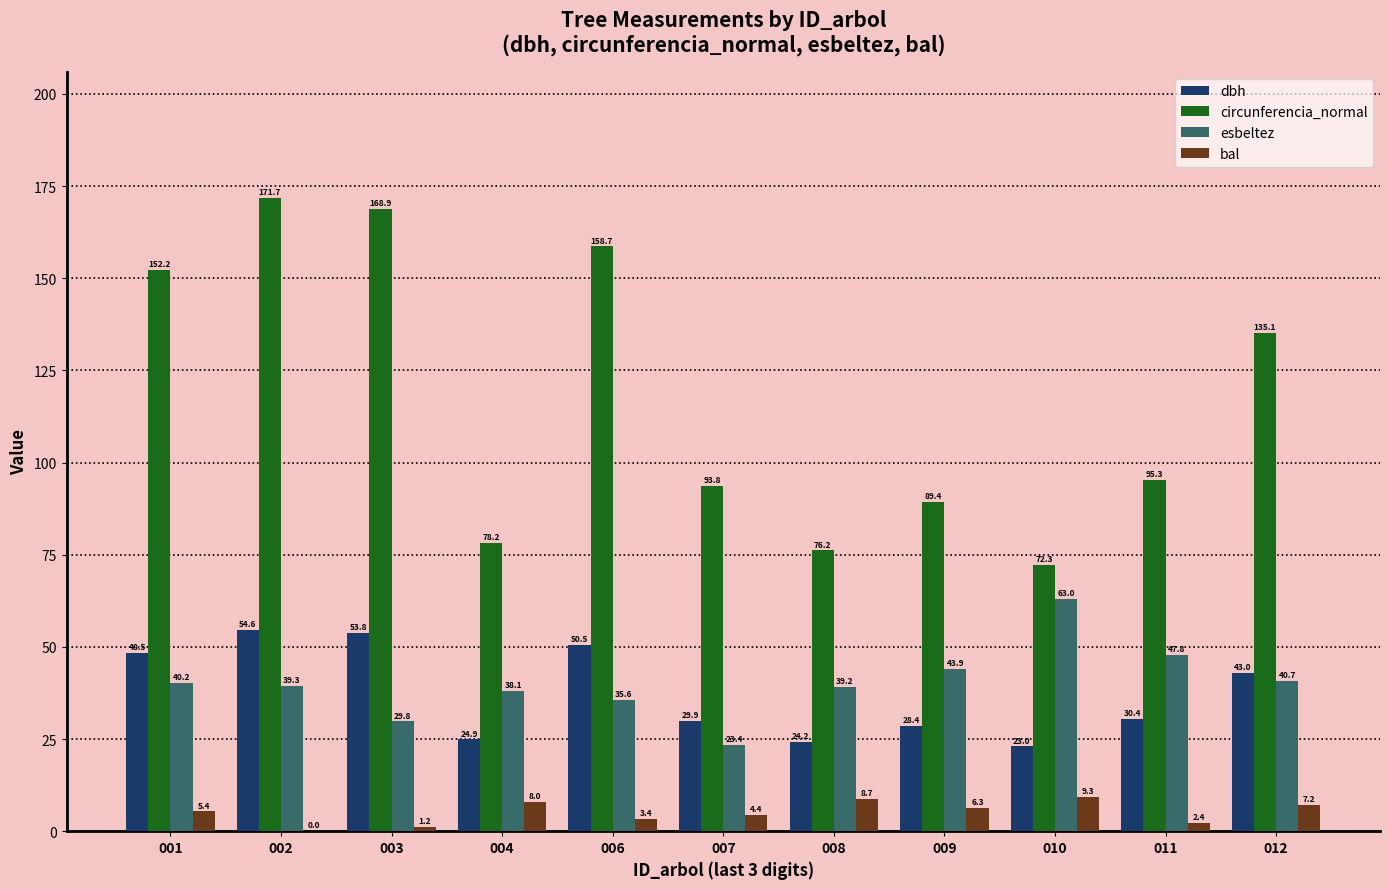

Is it true that circunferencia_normal equals 60.8 at 006?

False